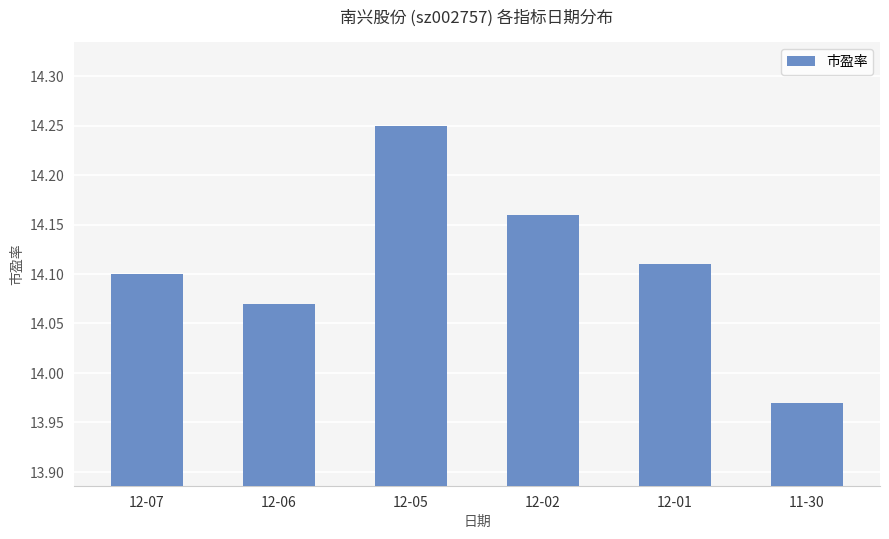

List the labels in order of value, smallest first.

11-30, 12-06, 12-07, 12-01, 12-02, 12-05